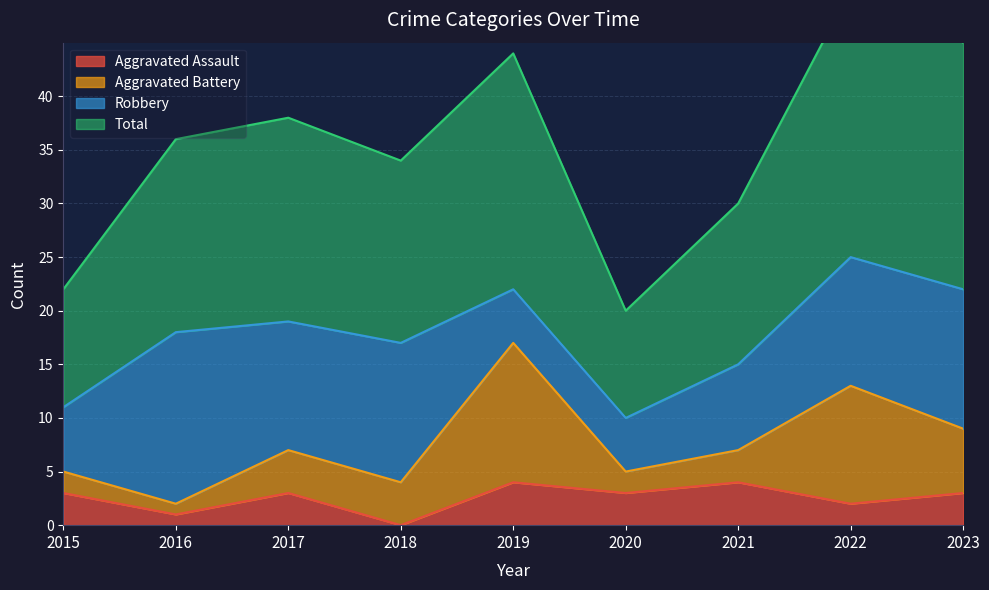

Is it true that Aggravated Assault equals 3 at 2020?

True